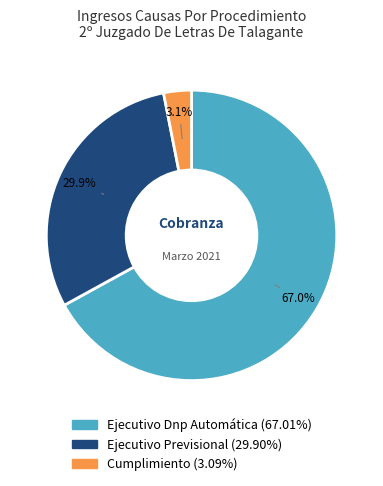

What is the largest slice in the pie chart?

Ejecutivo Dnp Automática